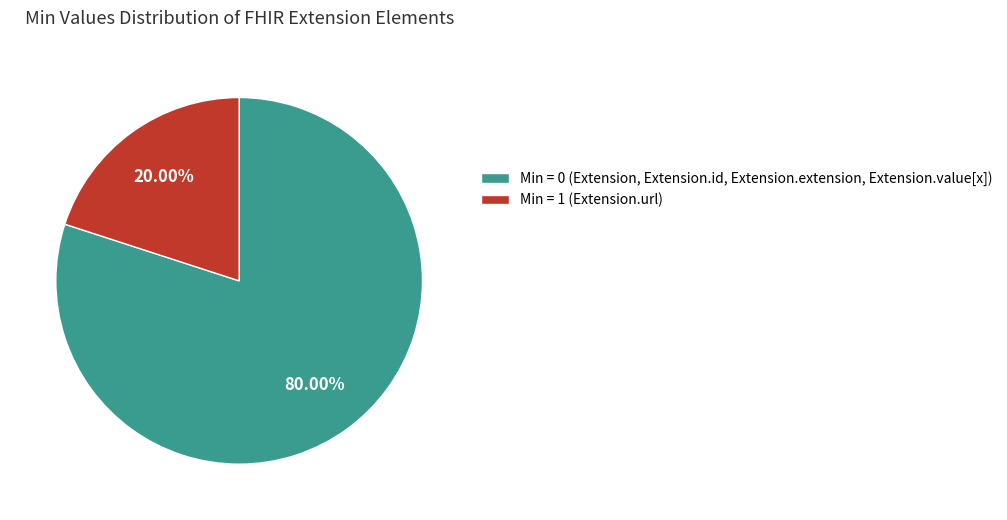

Which category has the smallest portion of the pie?

Min = 1 (Extension.url)